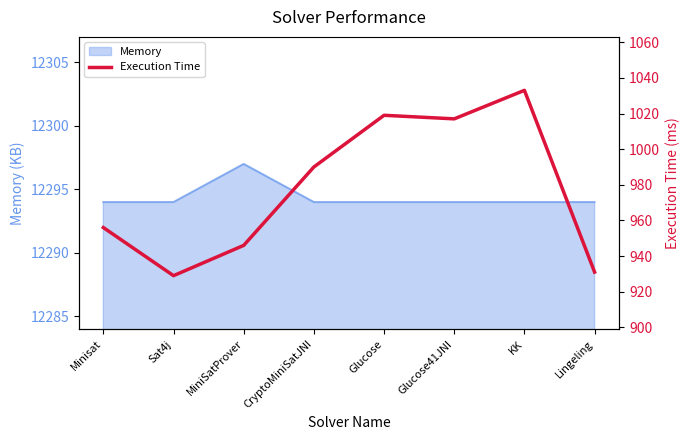

What is the minimum value shown in the chart?

929